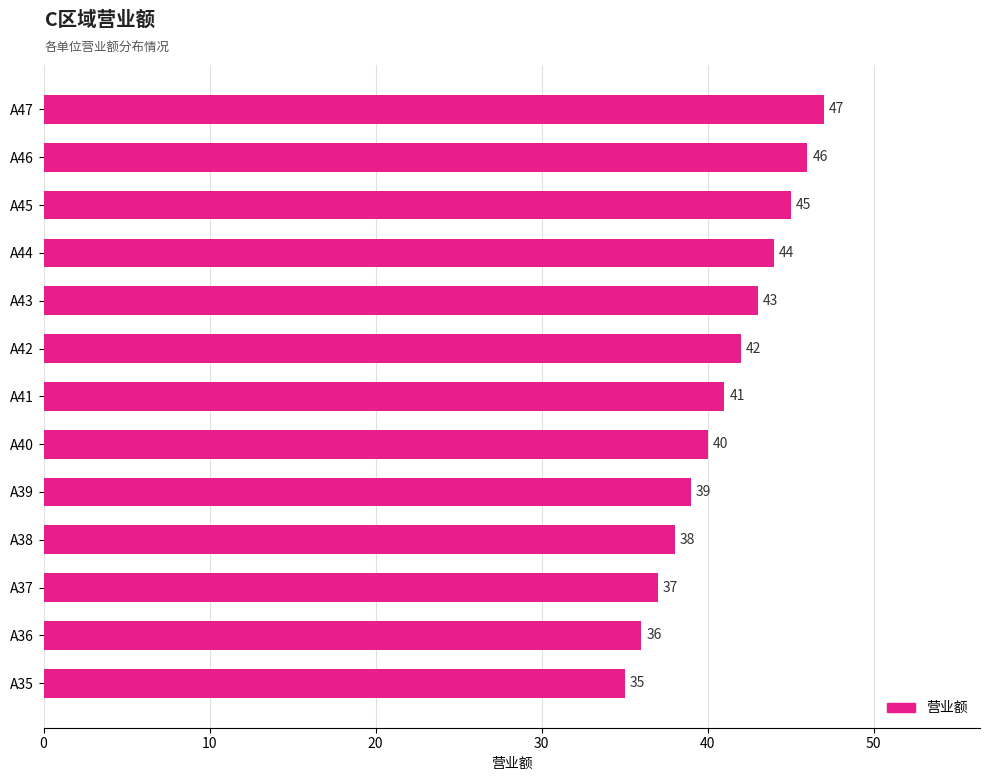

What is the change in value from A40 to A42?

+2